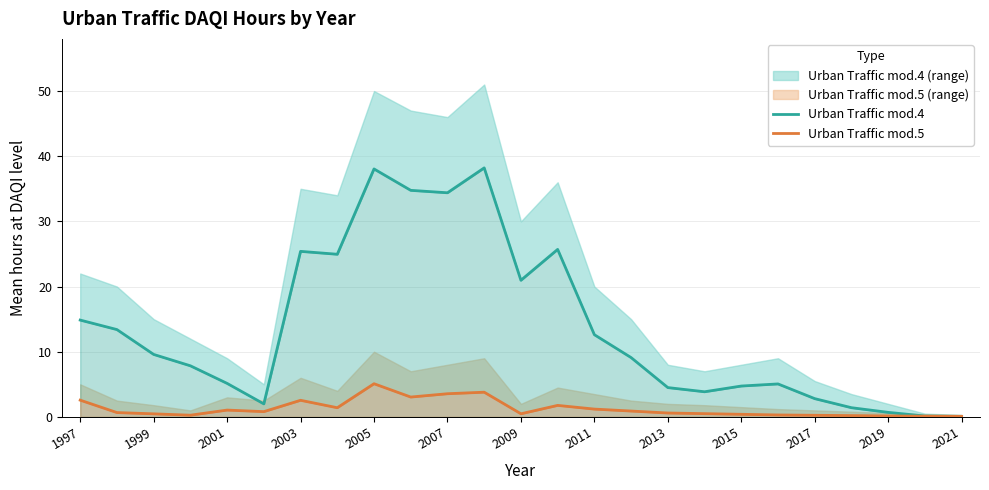

What is the lowest value of the Urban Traffic mod.4 series?

0.1